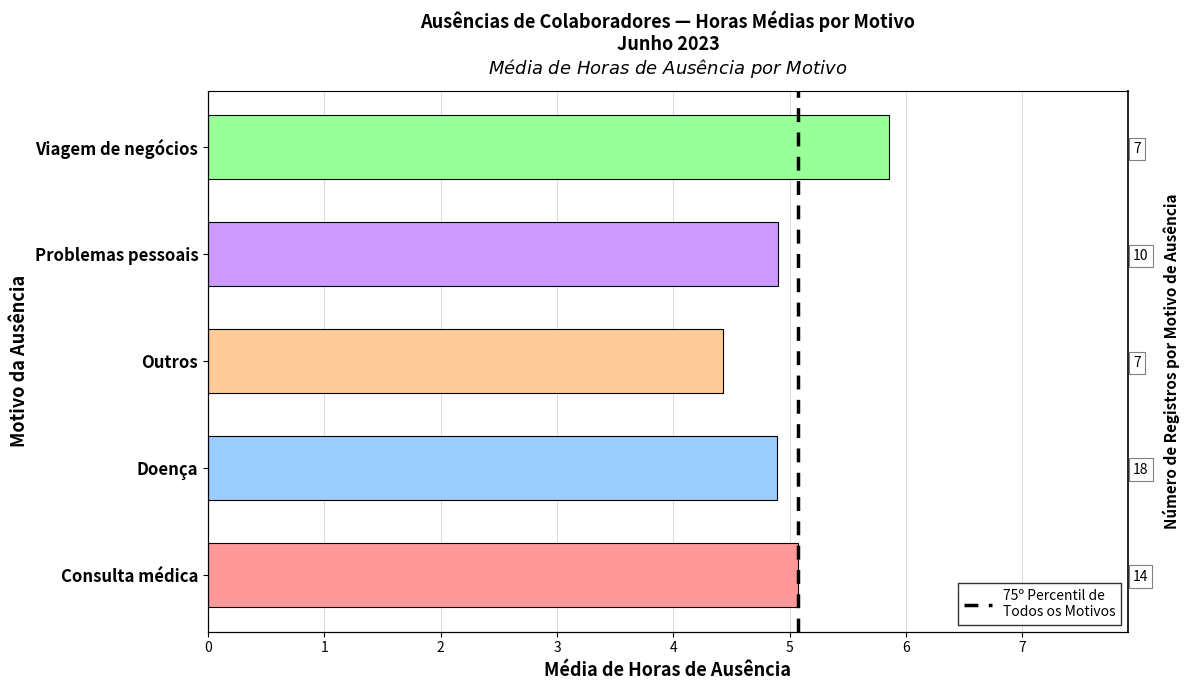

The value at Doença is 8.5. True or false?

False